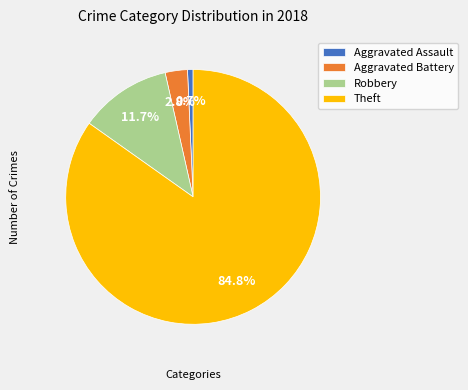

Combined, what portion of the pie is Aggravated Battery and Robbery?

14.5%